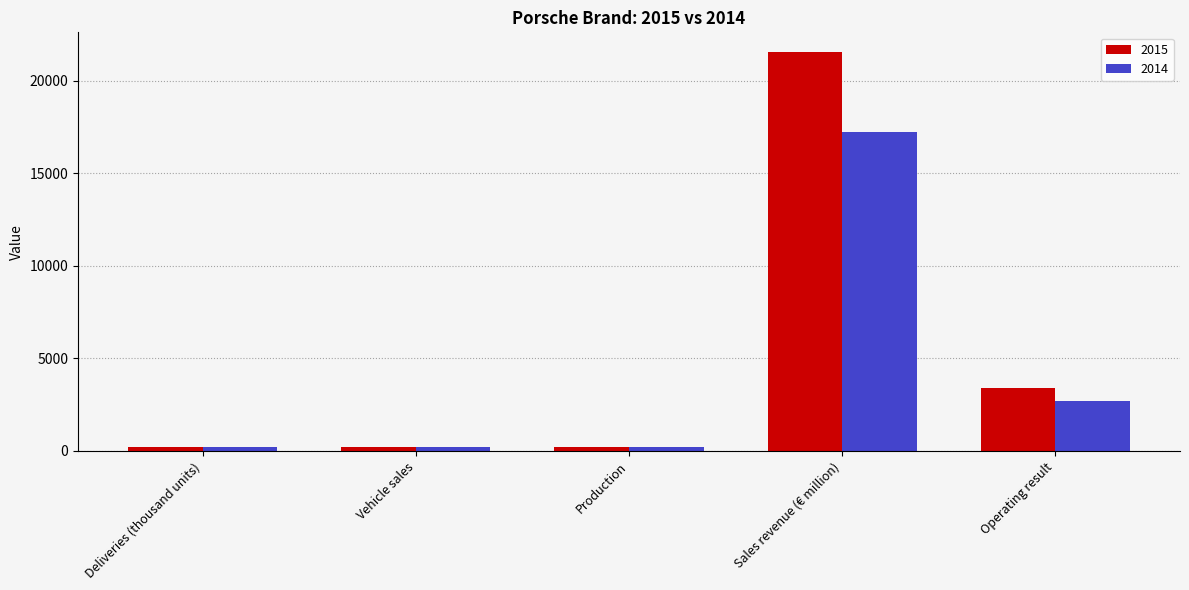

Rank the series by their average value, from lowest to highest.

2014, 2015